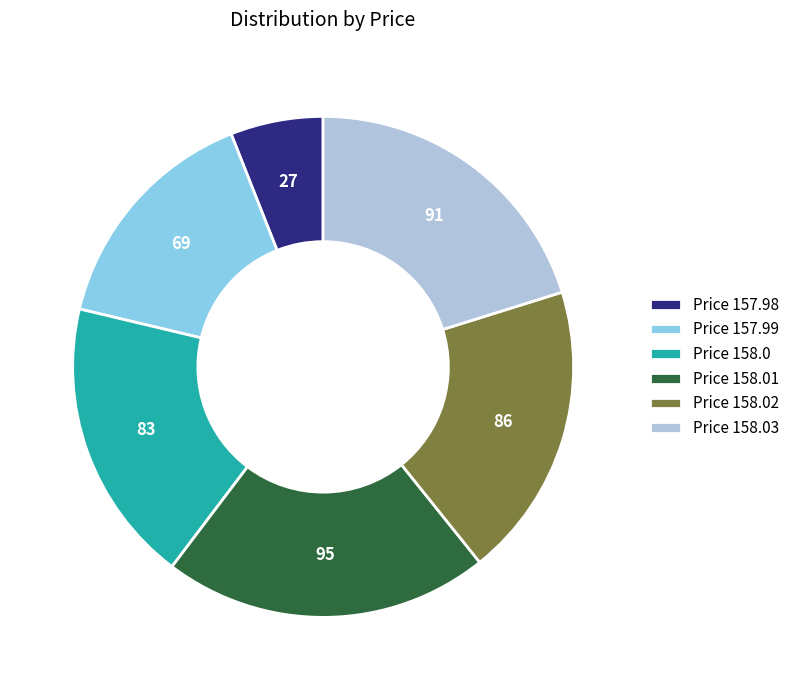

What is the largest slice in the pie chart?

Price 158.01